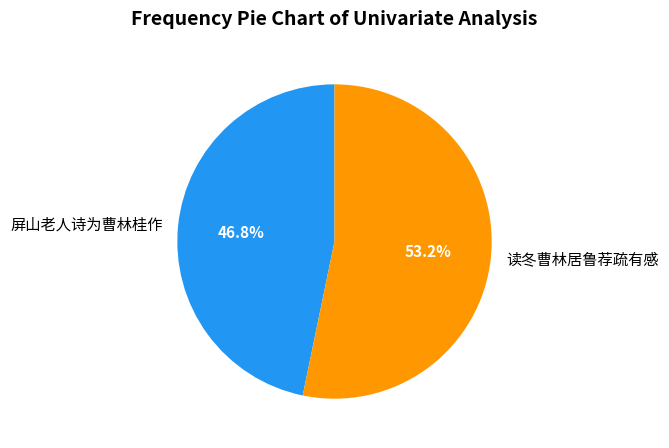

Is 读冬曹林居鲁荐疏有感 the majority of the pie?

Yes